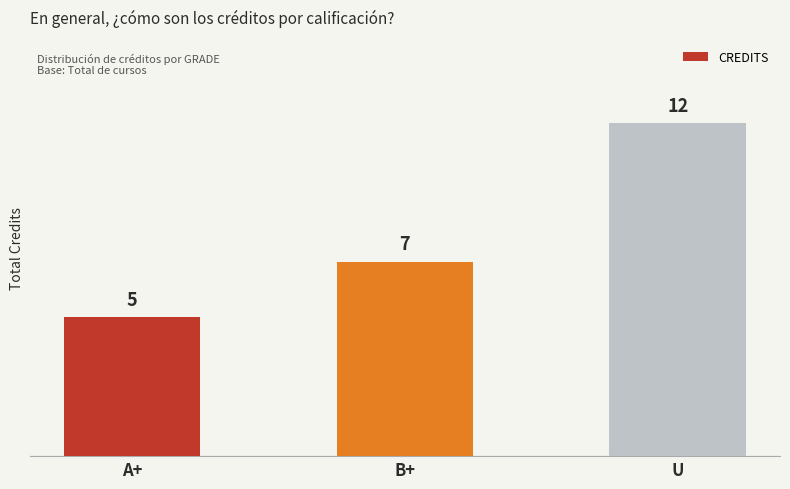

Does the chart contain any negative values?

No